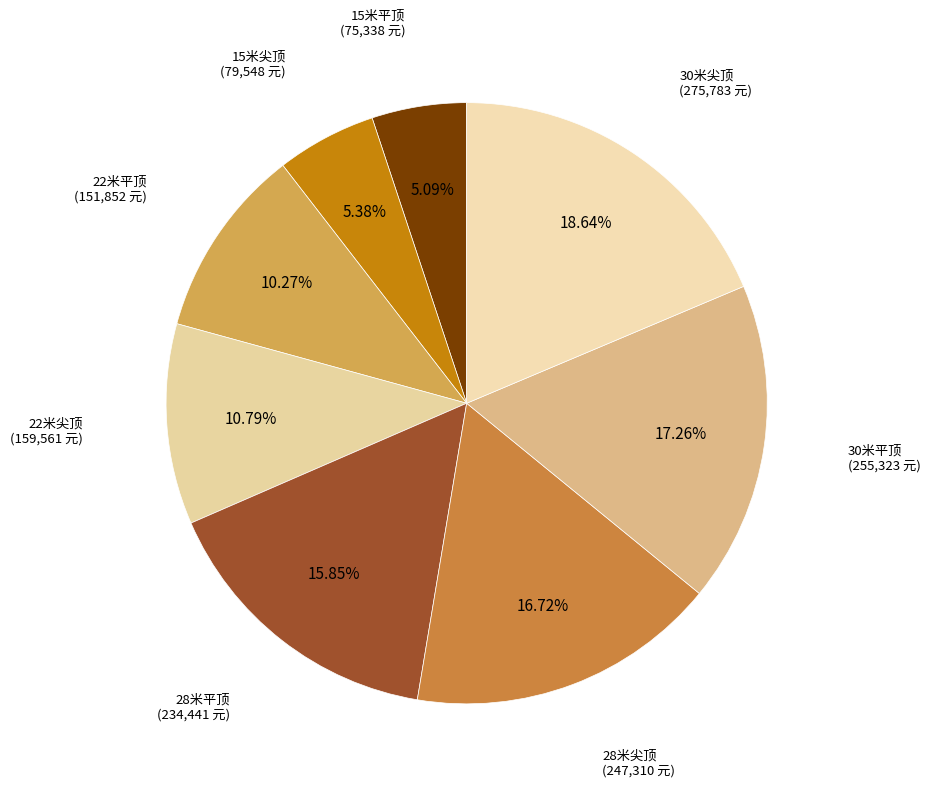

Do 15米尖顶 and 28米尖顶 together represent more than half of the pie?

No